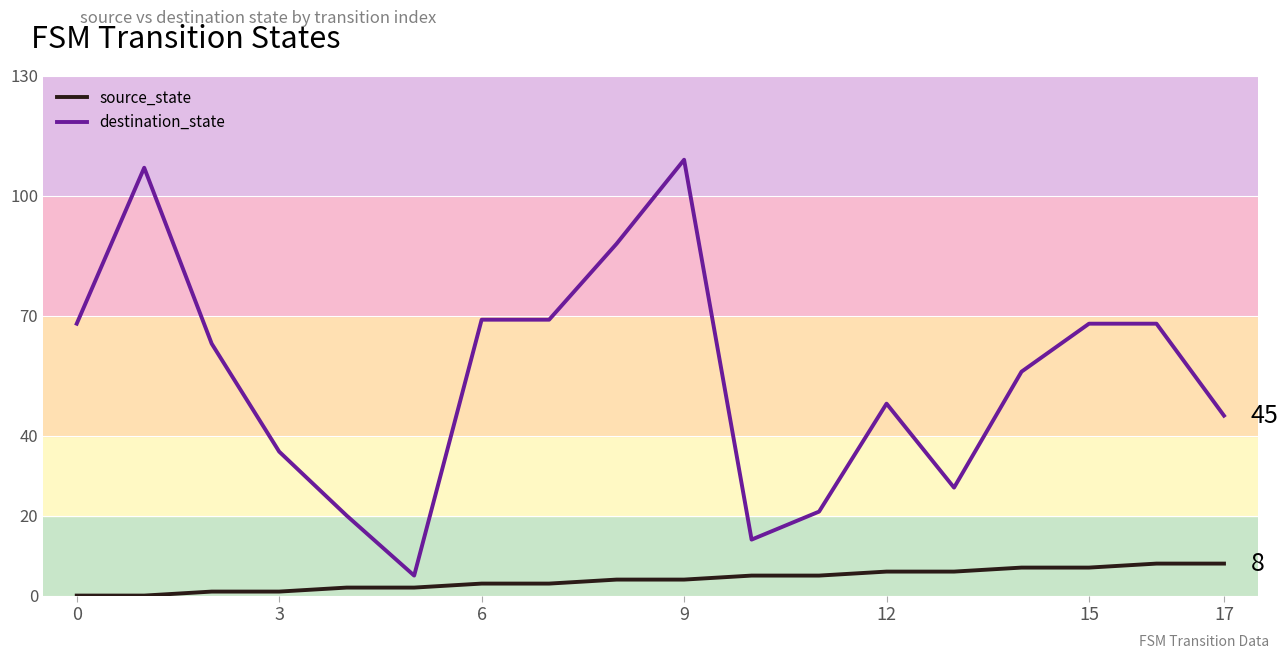

Reading left to right, list all the values displayed in this chart.

source_state: 0	0	1	1	2	2	3	3	4	4	5	5	6	6	7	7	8	8
destination_state: 68	107	63	36	20	5	69	69	88	109	14	21	48	27	56	68	68	45